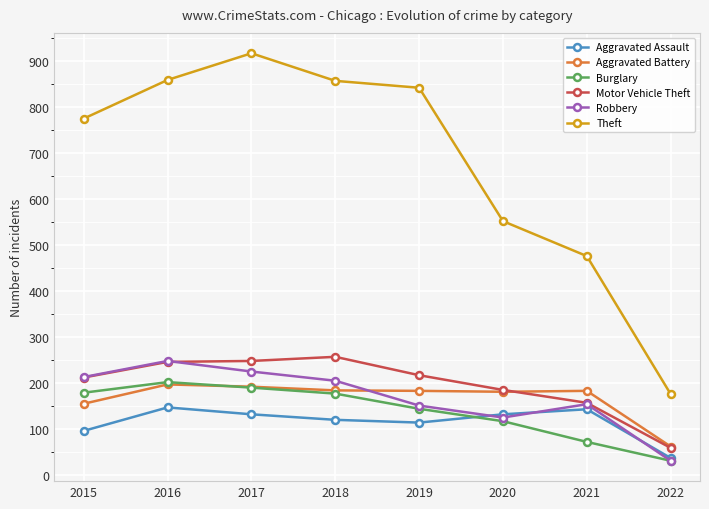

Read the Aggravated Battery value at 2020.

180